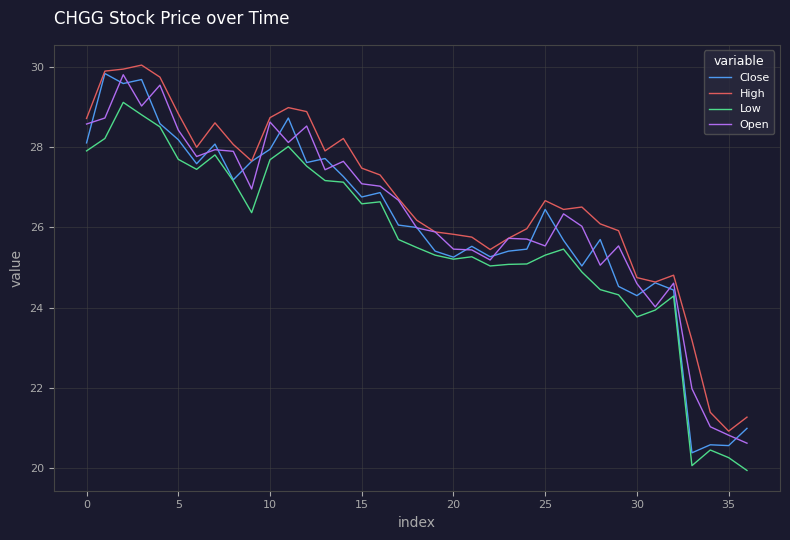

What is the maximum value for Low?

29.1